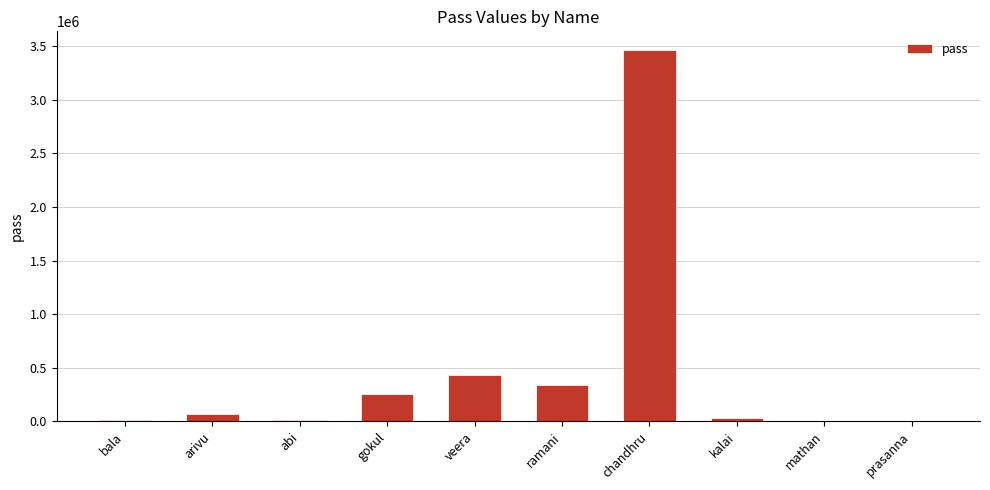

How many categories are shown in the chart?

10